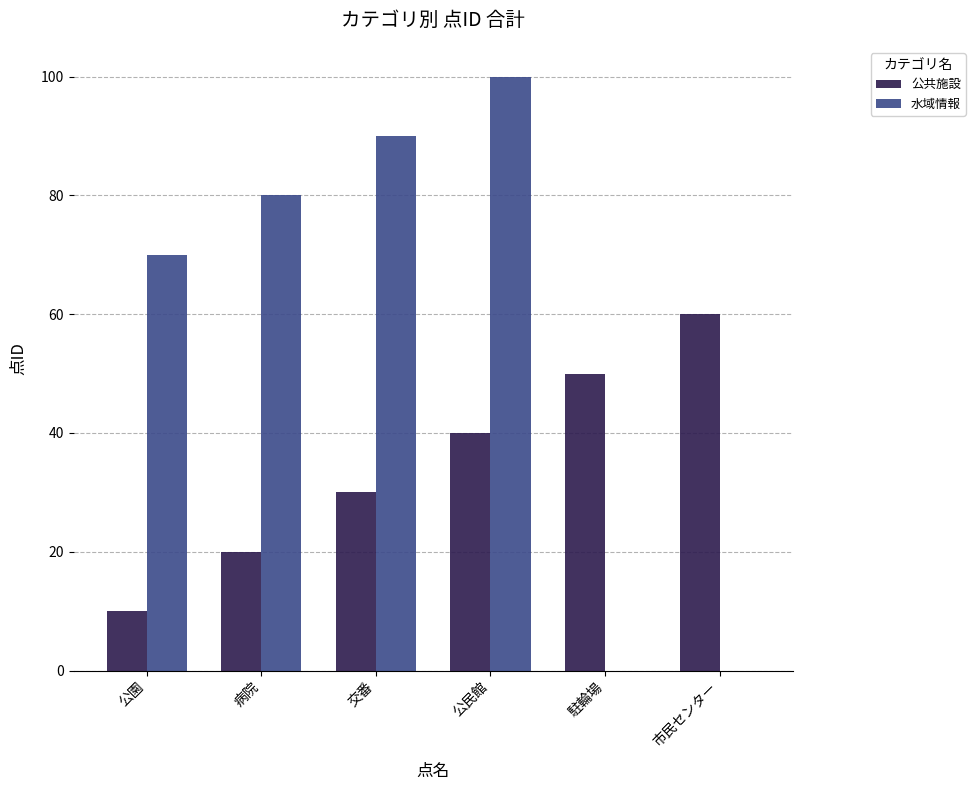

What are all the series names shown in the legend?

公共施設, 水域情報